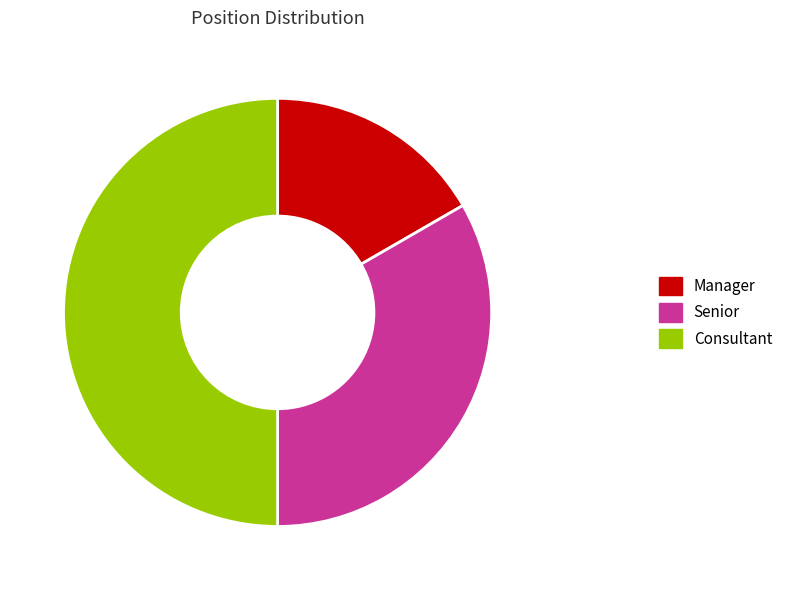

What is the smallest slice in the pie chart?

Manager